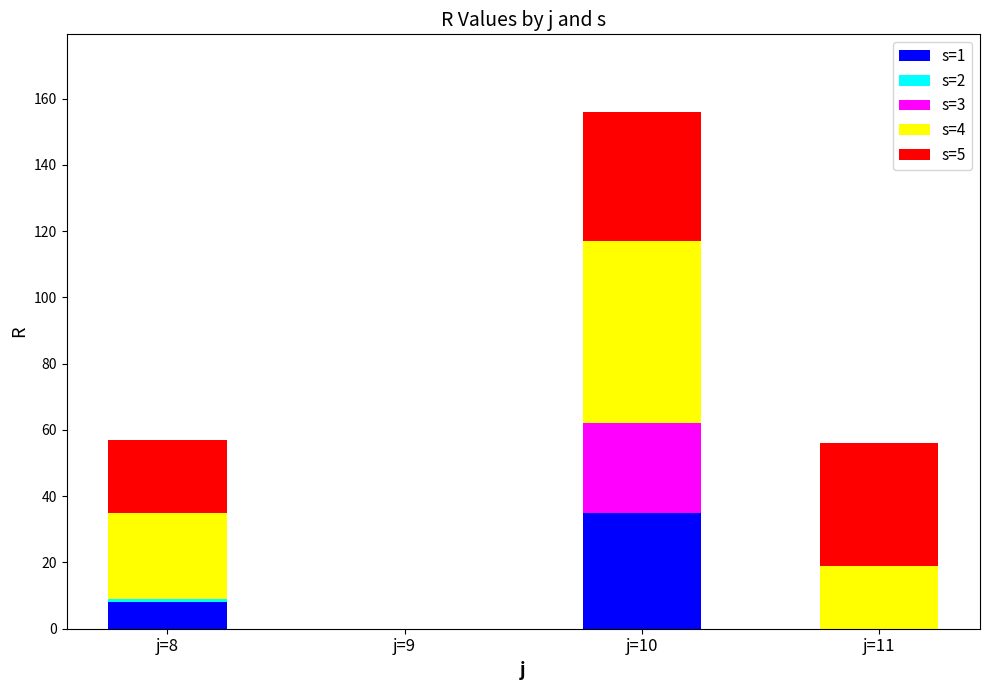

True or false: s=1 has a value of -20 at j=9.

False